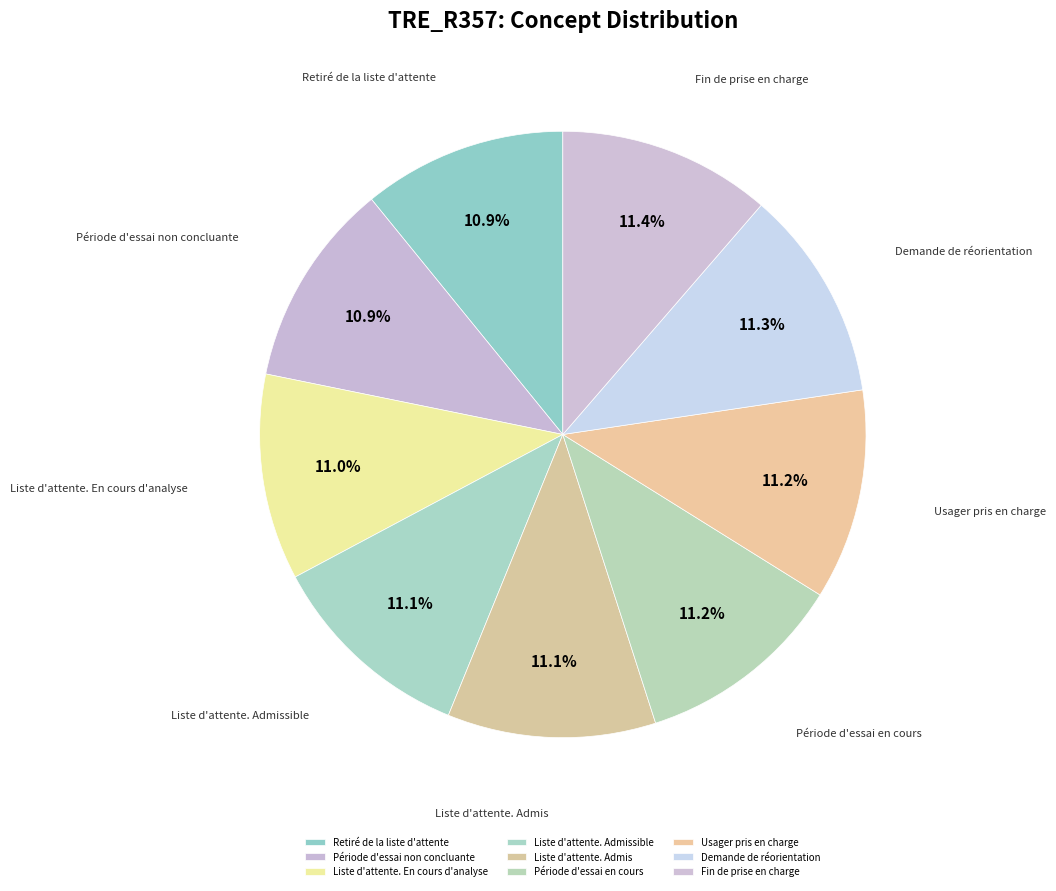

Approximately how many times larger is the value at Période d'essai non concluante compared to Demande de réorientation?

1.0